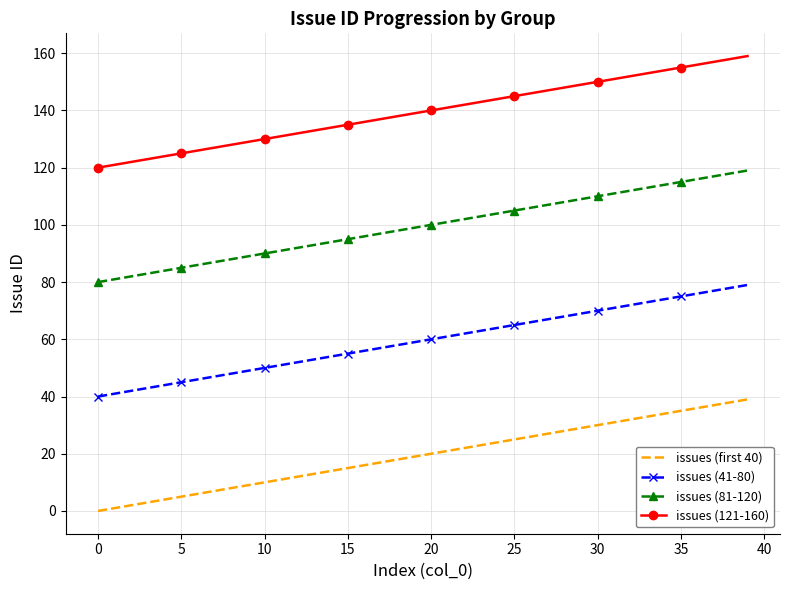

Which series has the largest total across all categories?

issues (121-160)